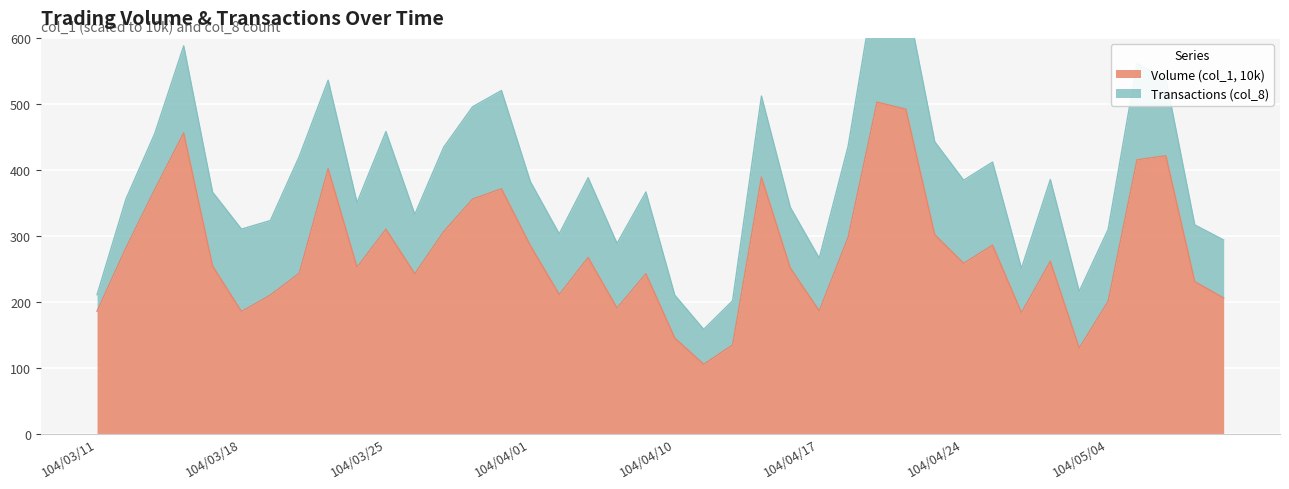

Reading left to right, extract all data points from this chart.

104/03/11=185.5	104/03/12=281.5	104/03/13=370.2	104/03/16=455.9	104/03/17=254.0	104/03/18=185.0	104/03/19=210.0	104/03/20=243.1	104/03/23=401.8	104/03/24=252.2	104/03/25=309.9	104/03/26=242.3	104/03/27=306.2	104/03/30=355.5	104/03/31=371.2	104/04/01=285.0	104/04/02=210.8	104/04/07=266.9	104/04/08=190.3	104/04/09=242.3	104/04/10=144.8	104/04/13=105.0	104/04/14=134.3	104/04/15=388.8	104/04/16=250.9	104/04/17=186.0	104/04/20=297.7	104/04/21=502.6	104/04/22=491.8	104/04/23=301.4	104/04/24=258.1	104/04/27=285.7	104/04/28=183.3	104/04/29=261.2	104/04/30=129.6	104/05/04=200.4	104/05/05=415.1	104/05/06=421.3	104/05/07=230.4	104/05/08=205.5